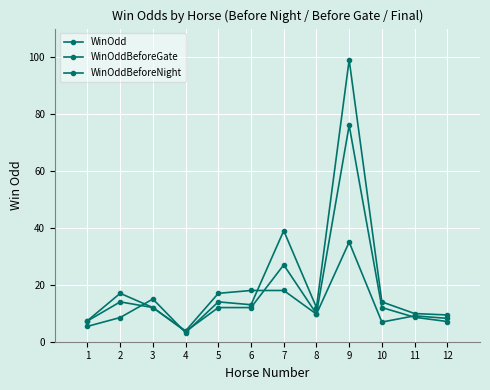

Between 4 and 7, which series saw the biggest shift?

WinOdd